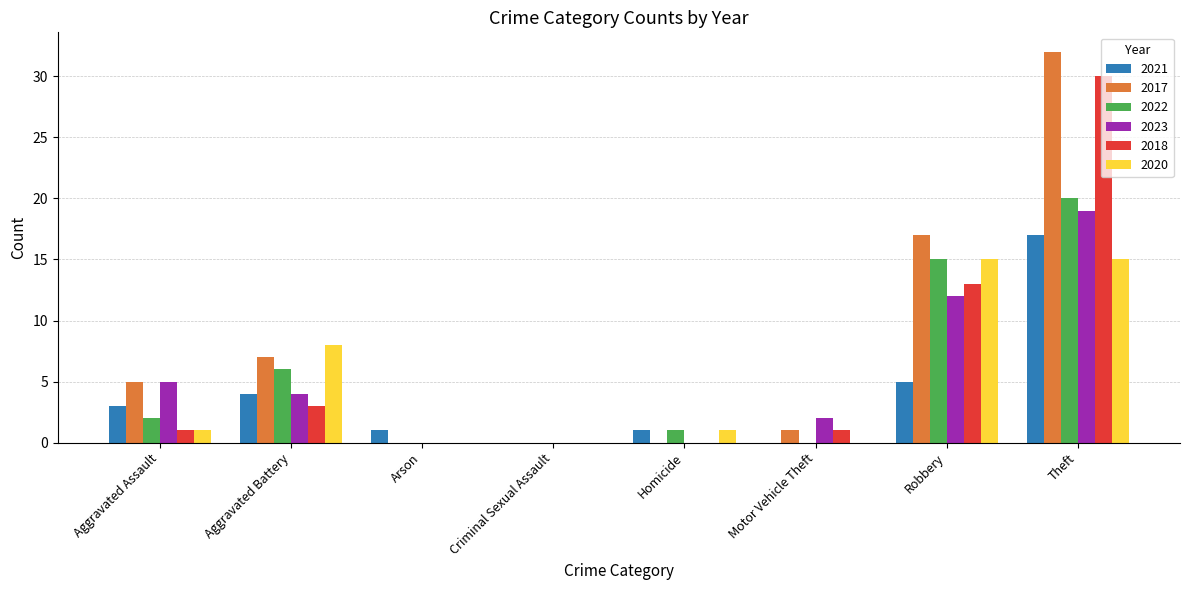

Between Homicide and Theft, which series saw the biggest shift?

2017